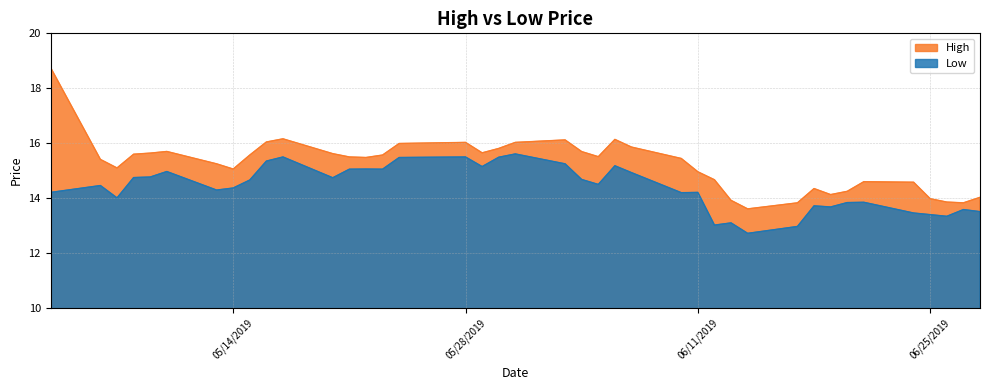

Rank the series by their average value, from lowest to highest.

Low, High